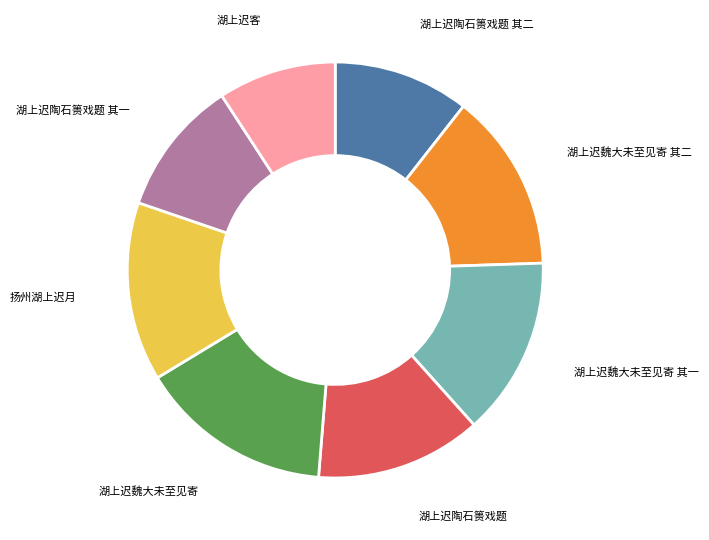

Does any single category account for the majority?

No